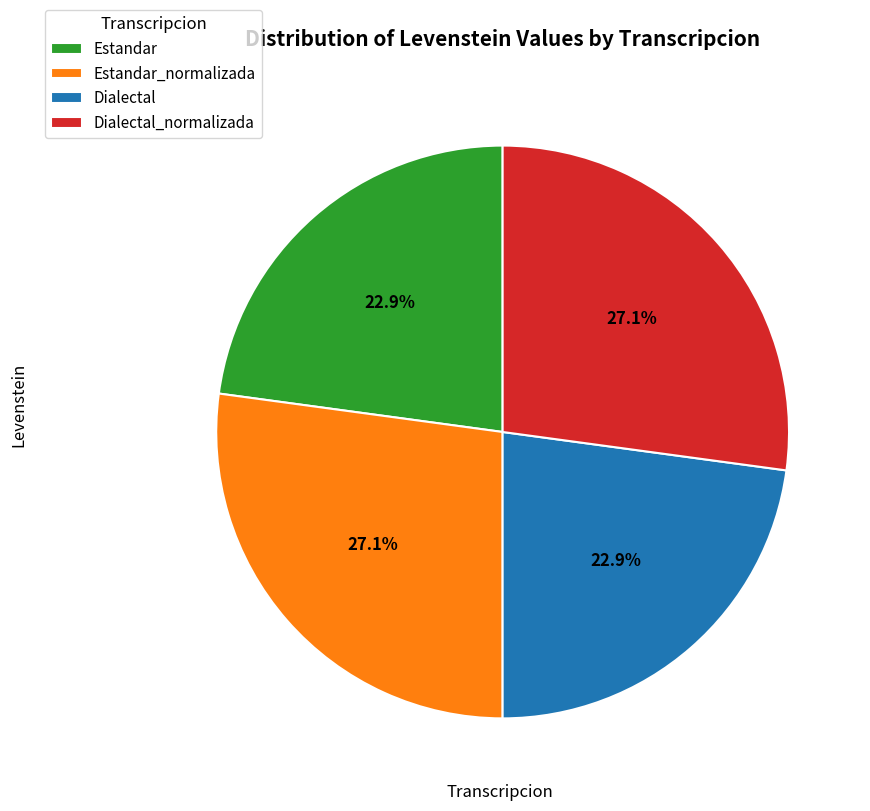

What is the total percentage of Estandar_normalizada and Estandar?

50.0%